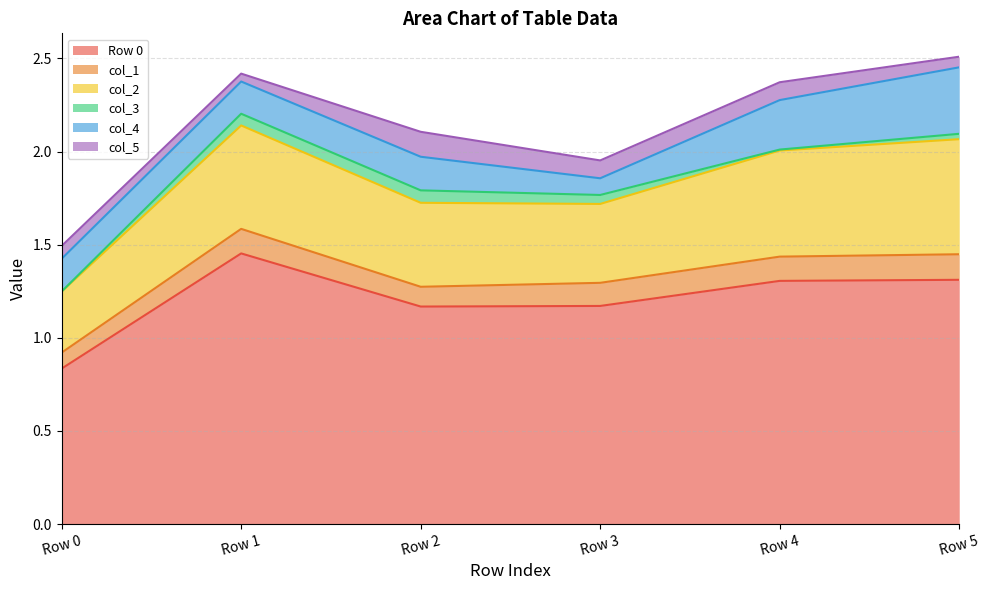

True or false: col_2 and col_5 intersect in this chart.

False